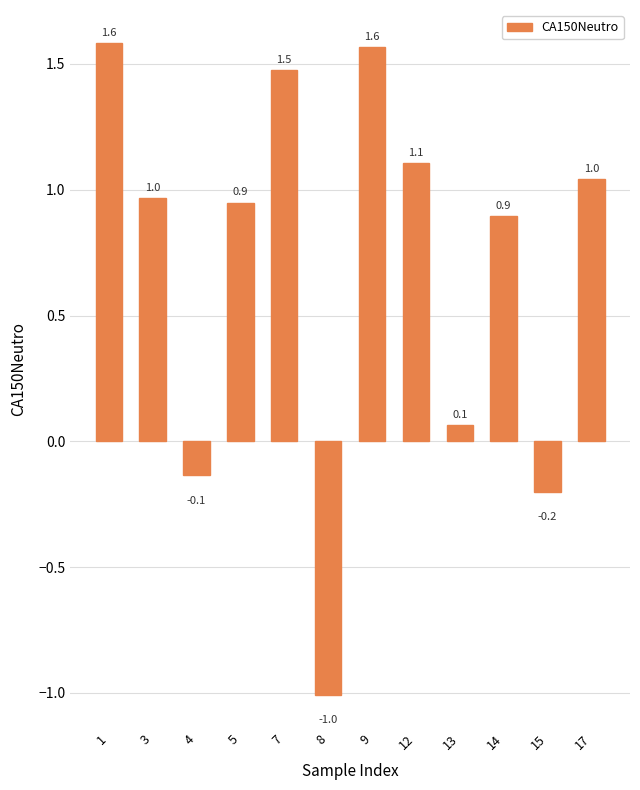

Is it true that the value at 7 is 1.5?

True